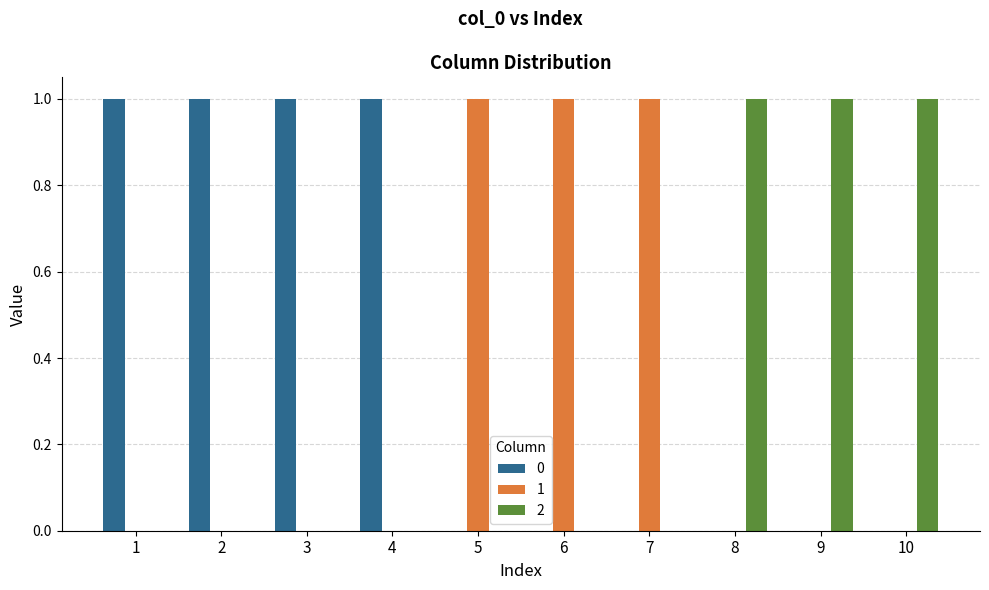

Is the value of 1 at 2 greater than the value of 0 at 4?

No